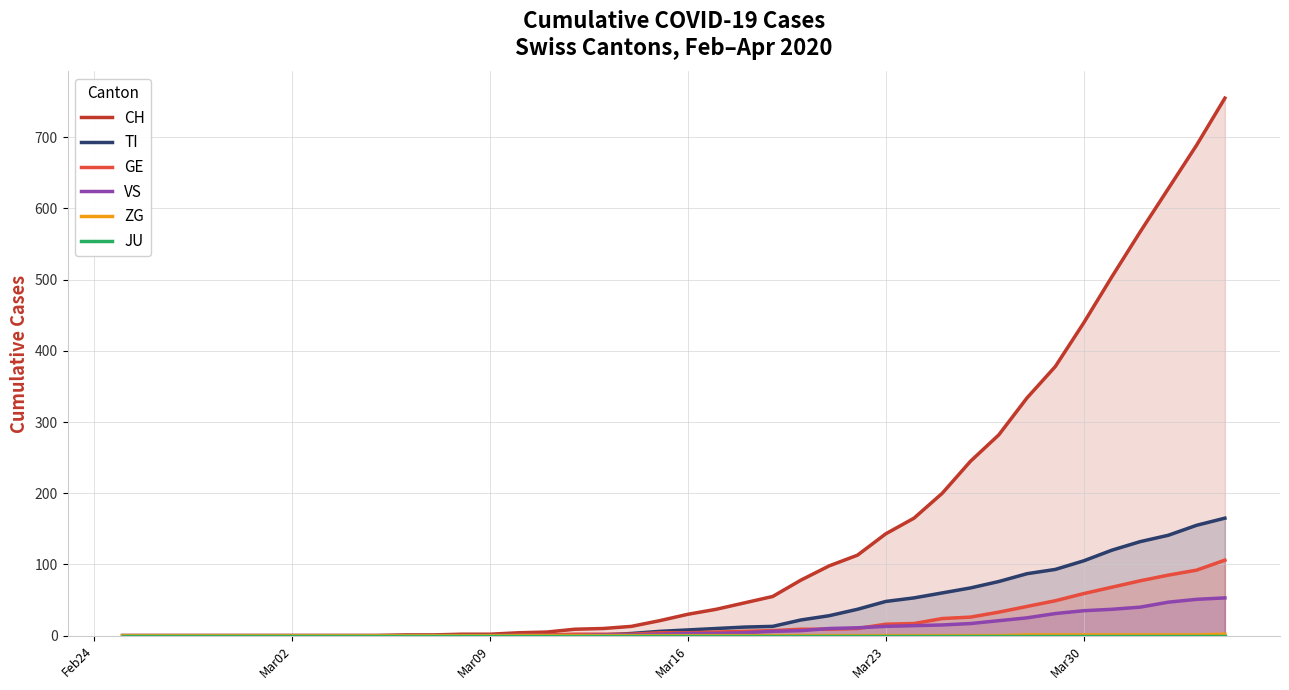

How many data points in TI are less than 8?

20